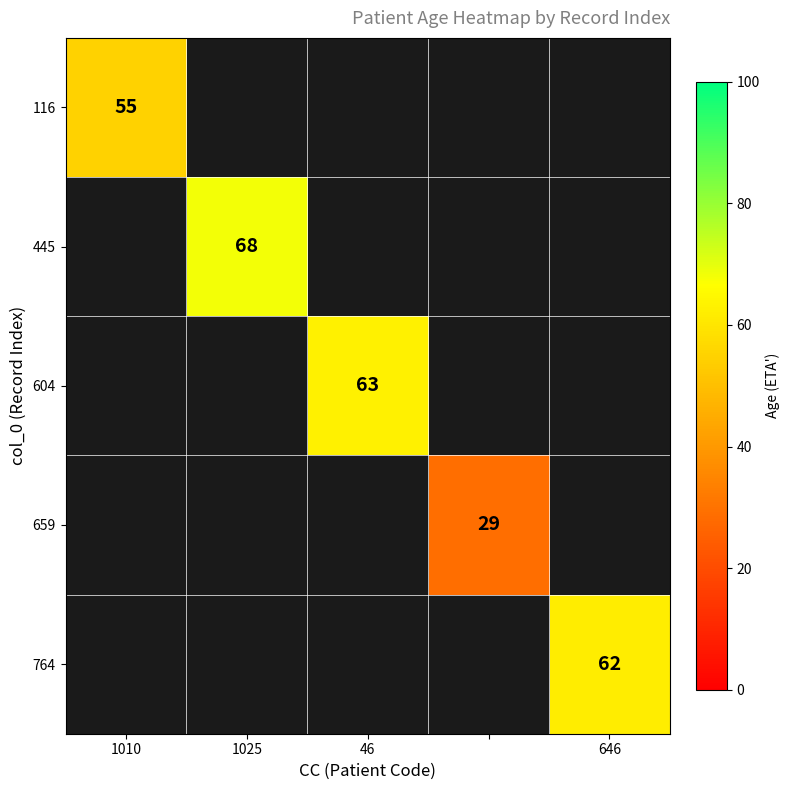

What is the smallest value displayed?

29.0